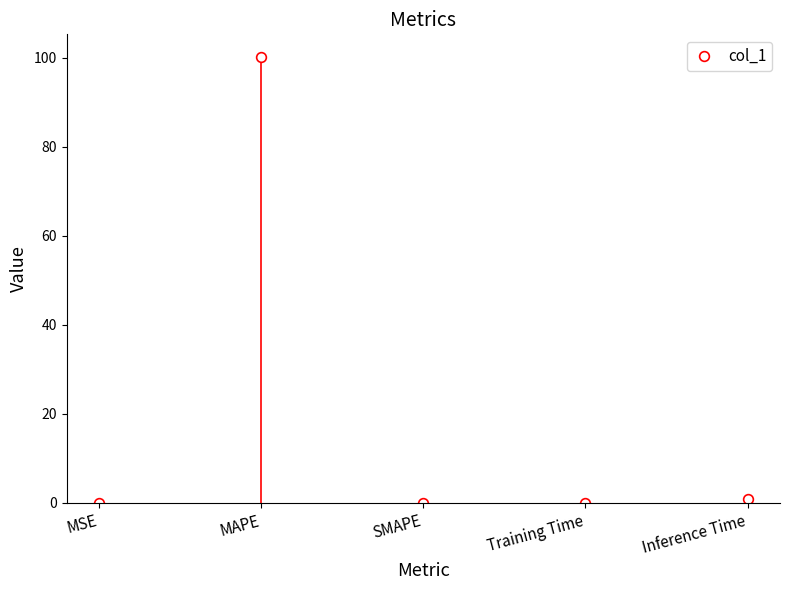

True or false: the data shows 0.0 at SMAPE.

True